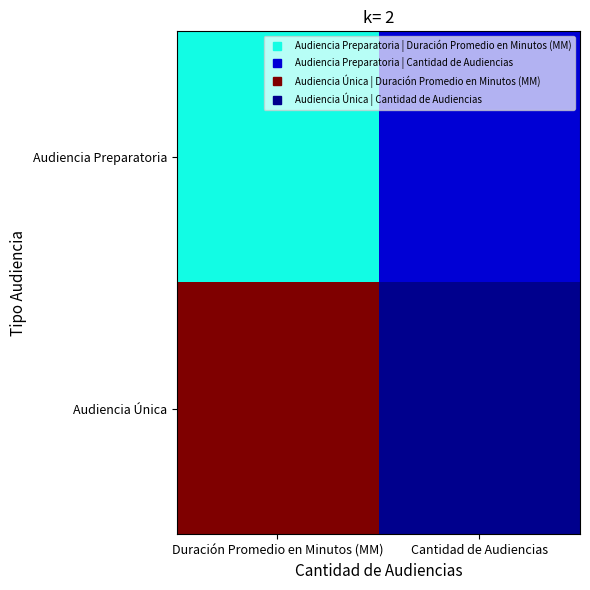

Reading left to right, list all the values displayed in this chart.

Audiencia Preparatoria: Duración Promedio en Minutos (MM)=50	Cantidad de Audiencias=10
Audiencia Única: Duración Promedio en Minutos (MM)=134	Cantidad de Audiencias=2